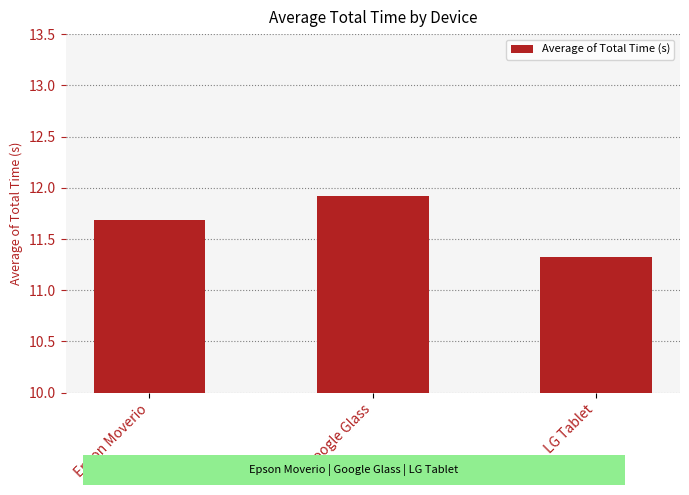

Rank the categories by value from highest to lowest.

Google Glass, Epson Moverio, LG Tablet